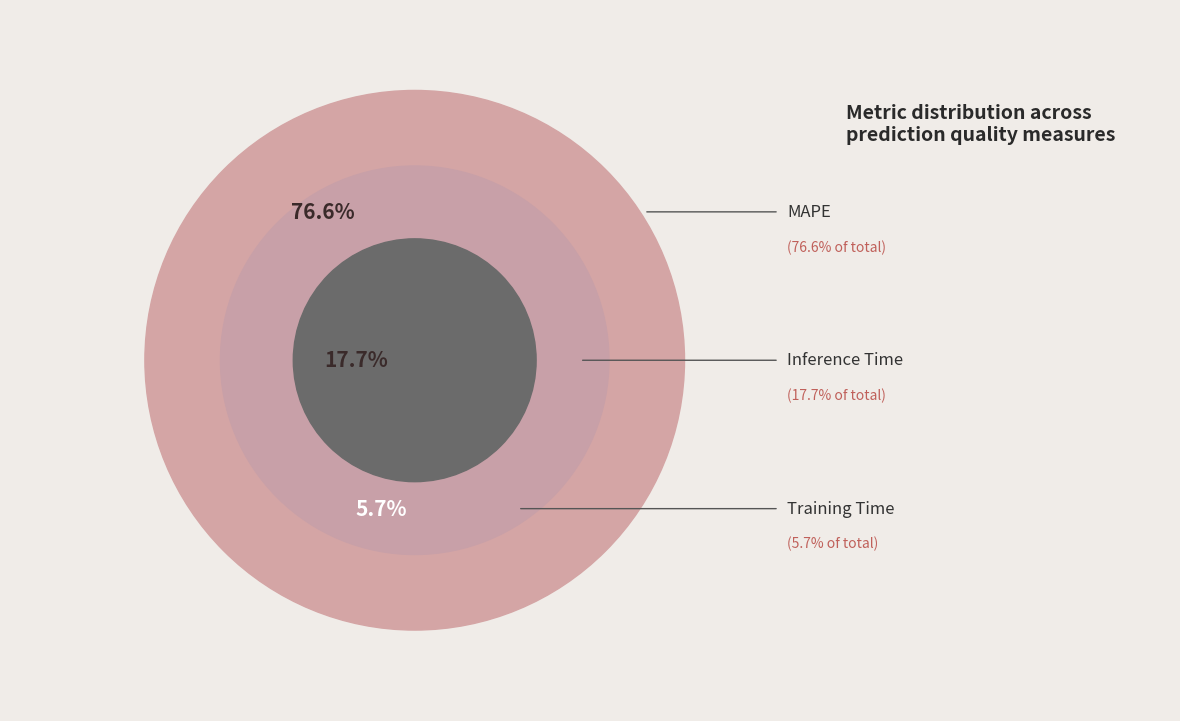

Which category has the smallest portion of the pie?

Training Time